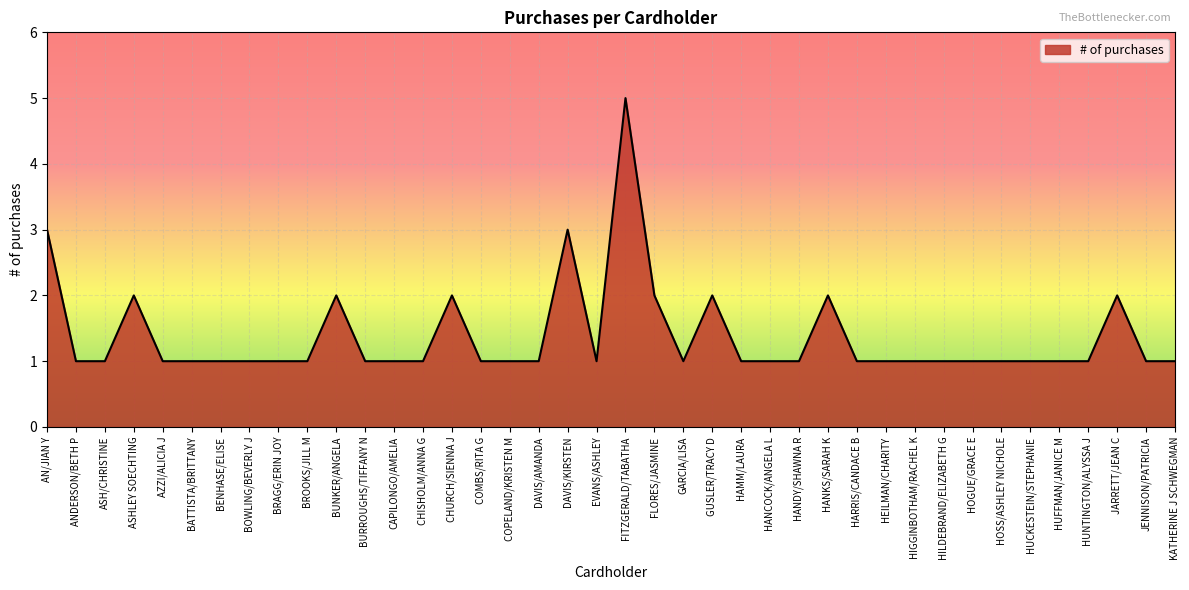

True or false: there are more than 1 points higher than both neighbors.

True